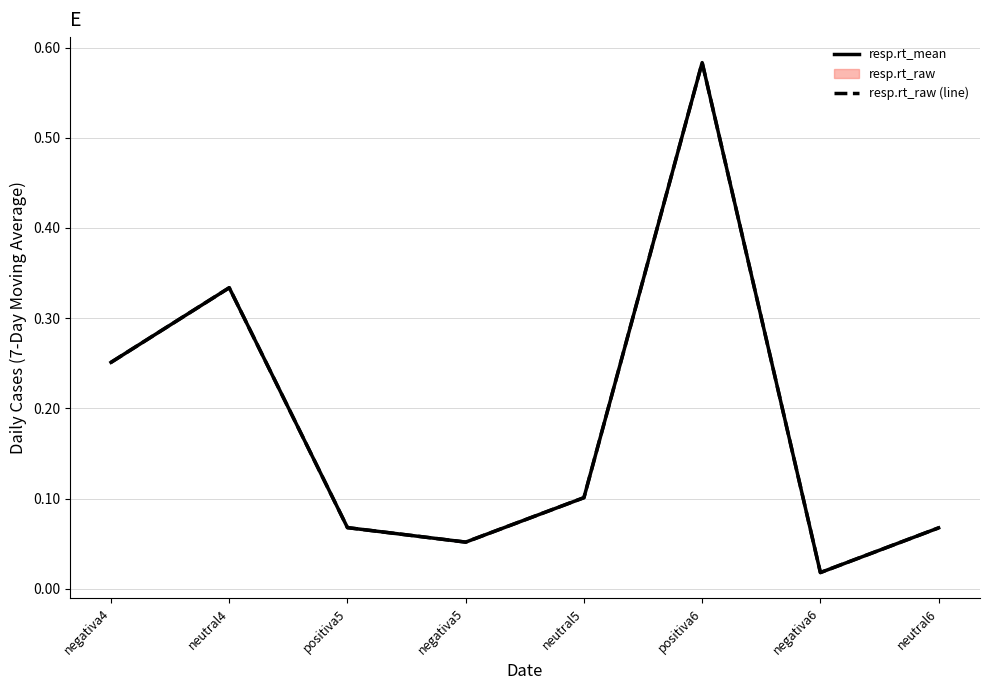

Reading left to right, what are all the values shown in this chart?

resp.rt_mean: negativa4=0.3	neutral4=0.3	positiva5=0.1	negativa5=0.1	neutral5=0.1	positiva6=0.6	negativa6=0.0	neutral6=0.1
resp.rt_raw (line): negativa4=0.3	neutral4=0.3	positiva5=0.1	negativa5=0.1	neutral5=0.1	positiva6=0.6	negativa6=0.0	neutral6=0.1